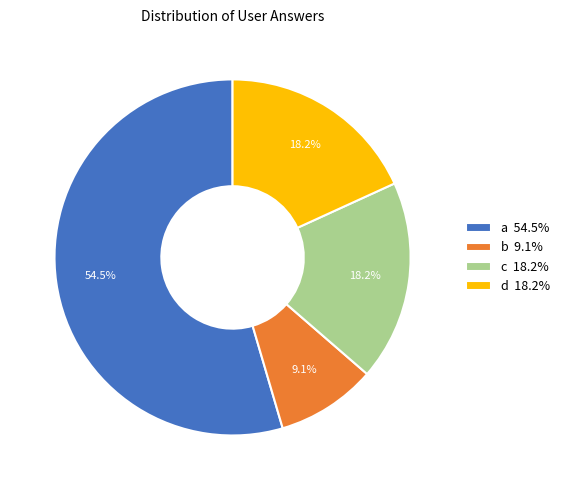

To the nearest percent, what percentage of the pie is c?

18%